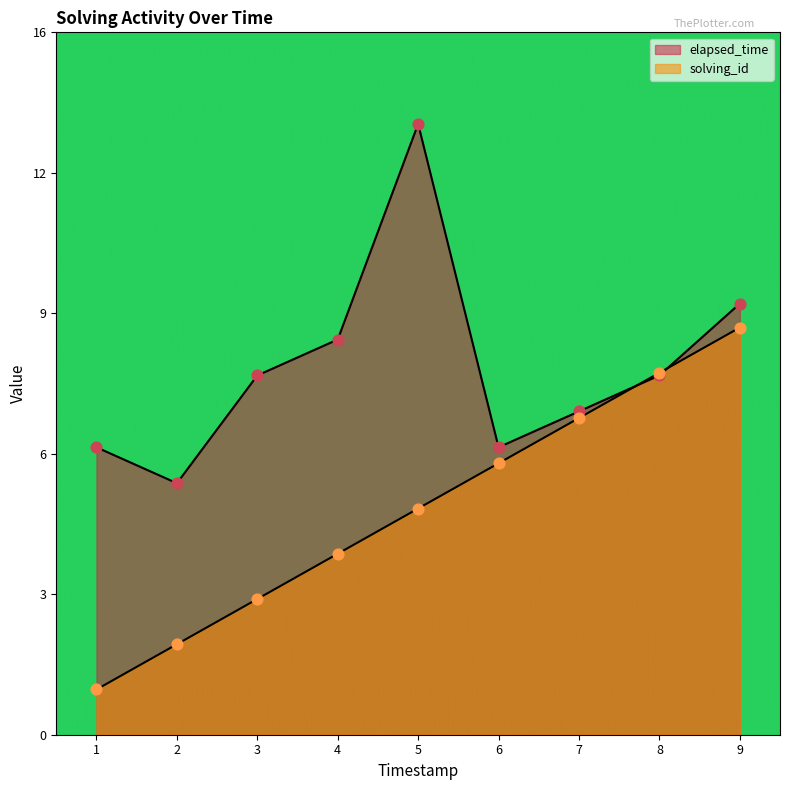

Which series contains the lowest Y value?

solving_id